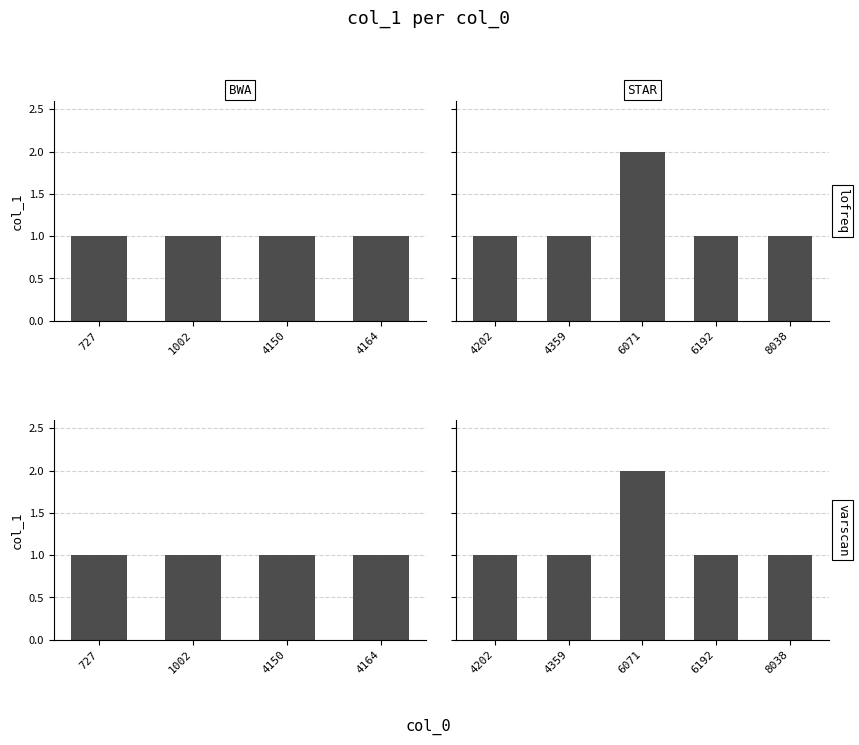

Is it true that the value at 8038 is 1?

True